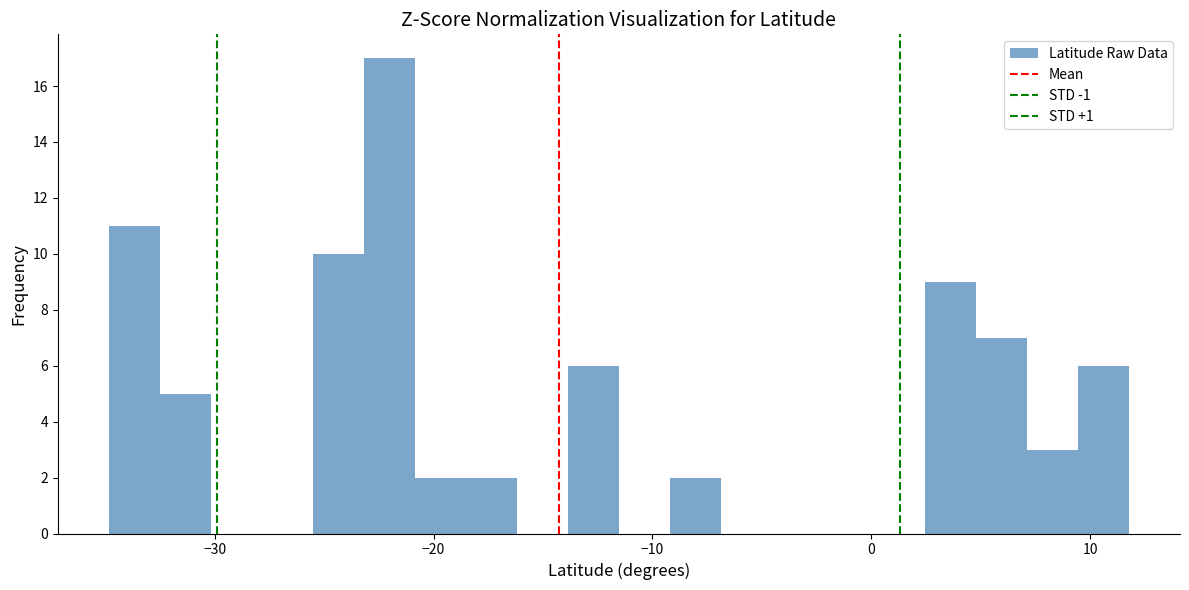

Around what value on the x-axis is the tallest bar? Give the approximate position of its centre, as read against the axis.

-22